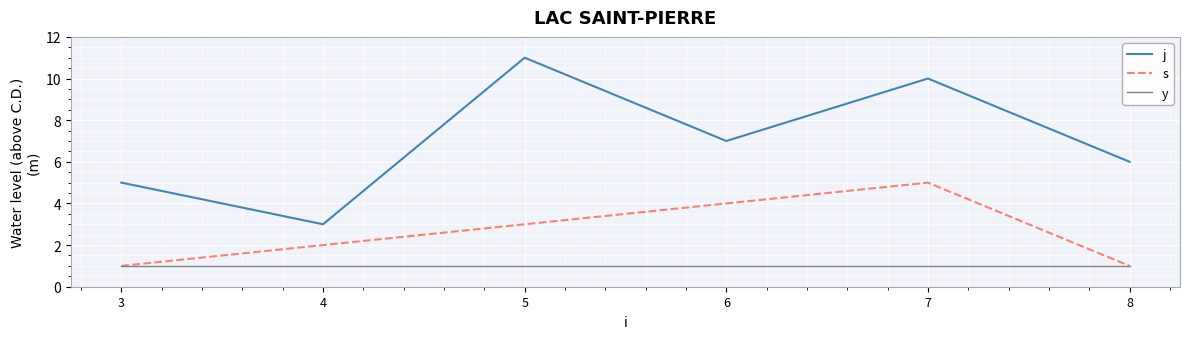

At which category is the sum across all series the highest?

7